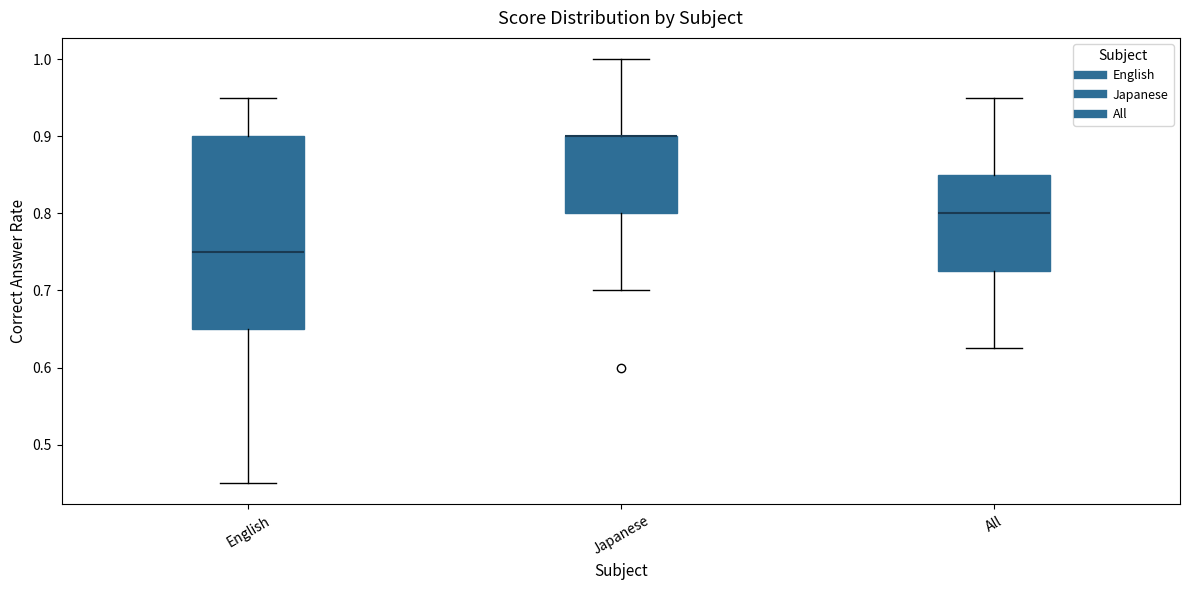

Reading left to right, transcribe this box plot: for each box, give where its median line is, the range the box spans, and where its two whiskers end, as read against the y-axis. The values are not printed on the chart, so give them approximately, as read against the axis.

English: median 0.75, box 0.65 to 0.90, whiskers 0.45 to 0.95
Japanese: median 0.90 (drawn on the box's upper edge), box 0.80 to 0.90, whiskers 0.70 to 1.00
All: median 0.80, box 0.73 to 0.85, whiskers 0.63 to 0.95